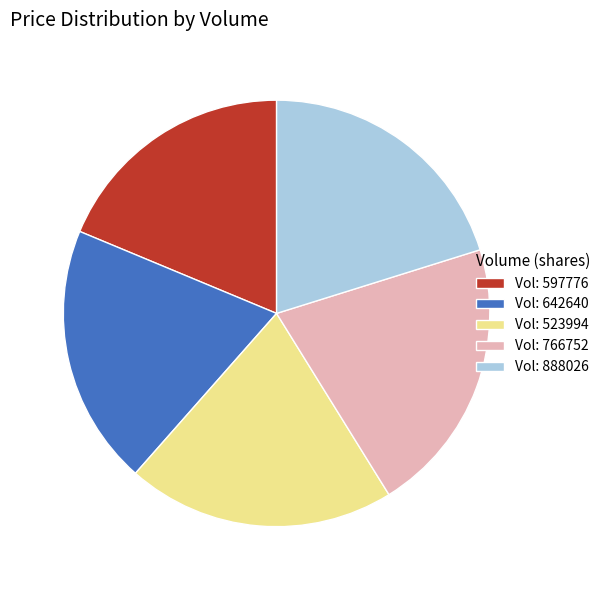

Combined, do Vol: 642640 and Vol: 597776 account for over 50%?

No